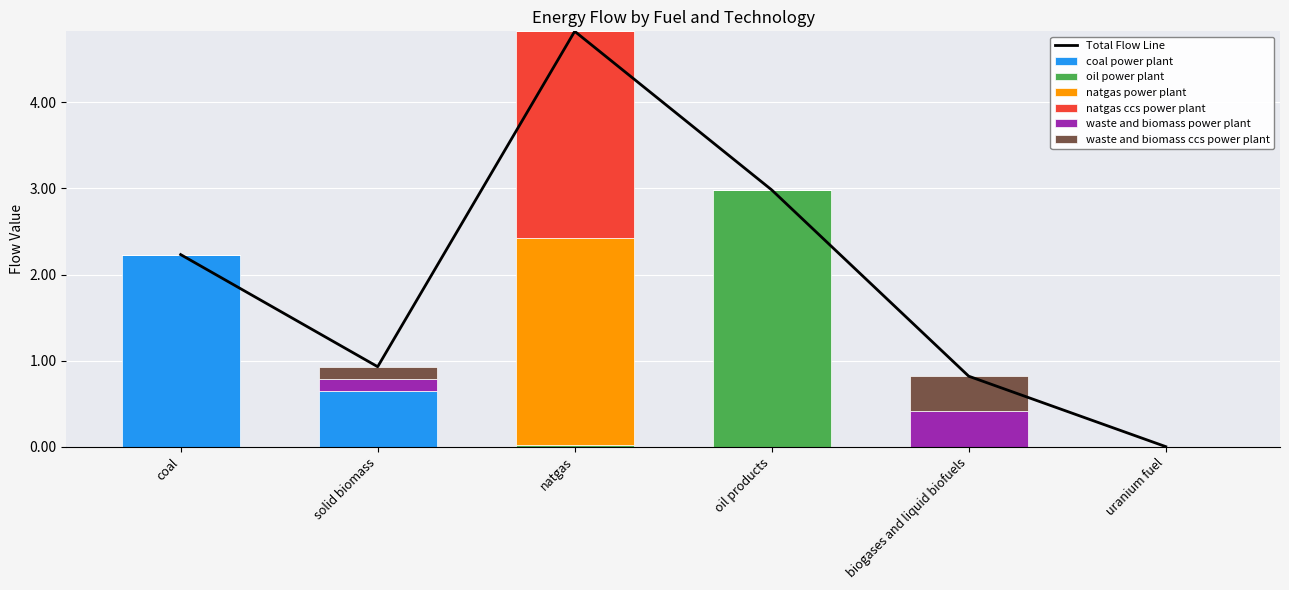

The value of waste and biomass ccs power plant at natgas is -0.2. True or false?

False